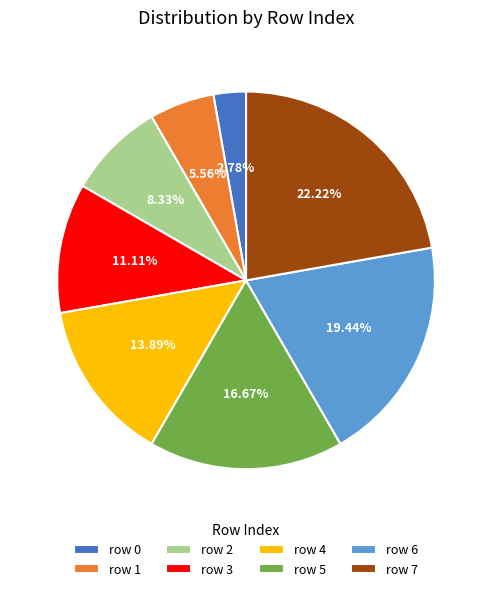

Count the number of slices in the pie.

8